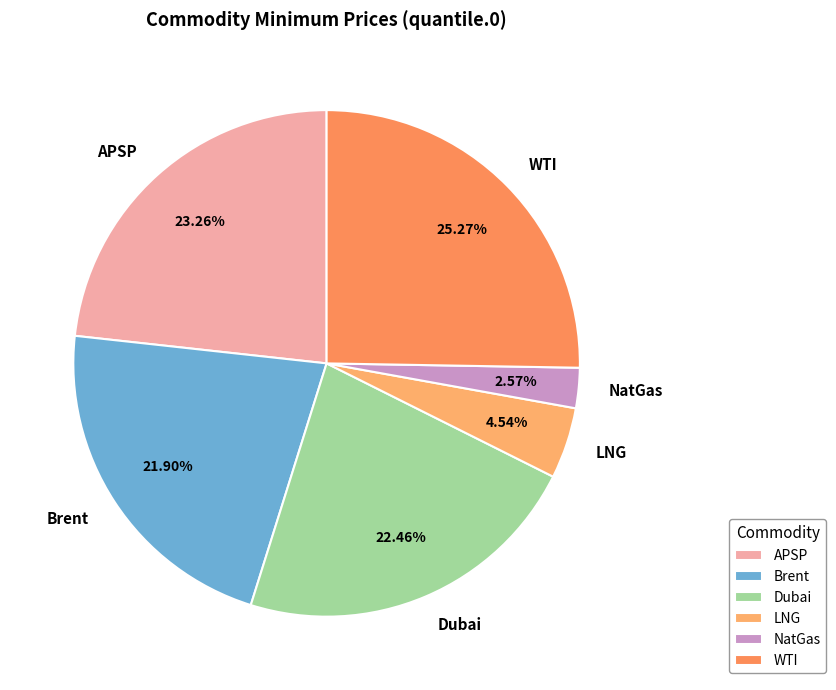

How many slices are in this pie chart?

6